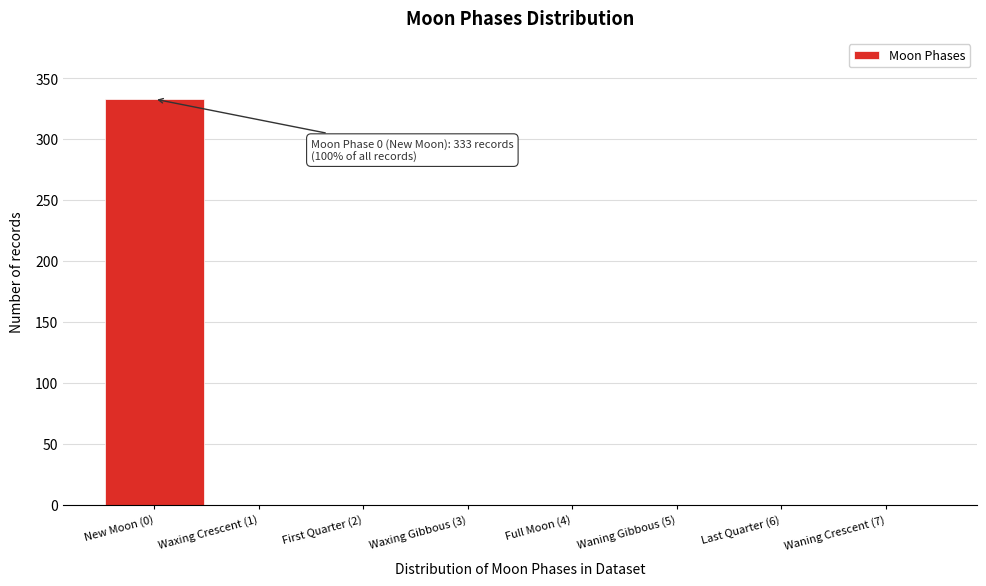

Reading left to right, transcribe all the data shown in this chart.

New Moon (0)=333	Waxing Crescent (1)=0	First Quarter (2)=0	Waxing Gibbous (3)=0	Full Moon (4)=0	Waning Gibbous (5)=0	Last Quarter (6)=0	Waning Crescent (7)=0